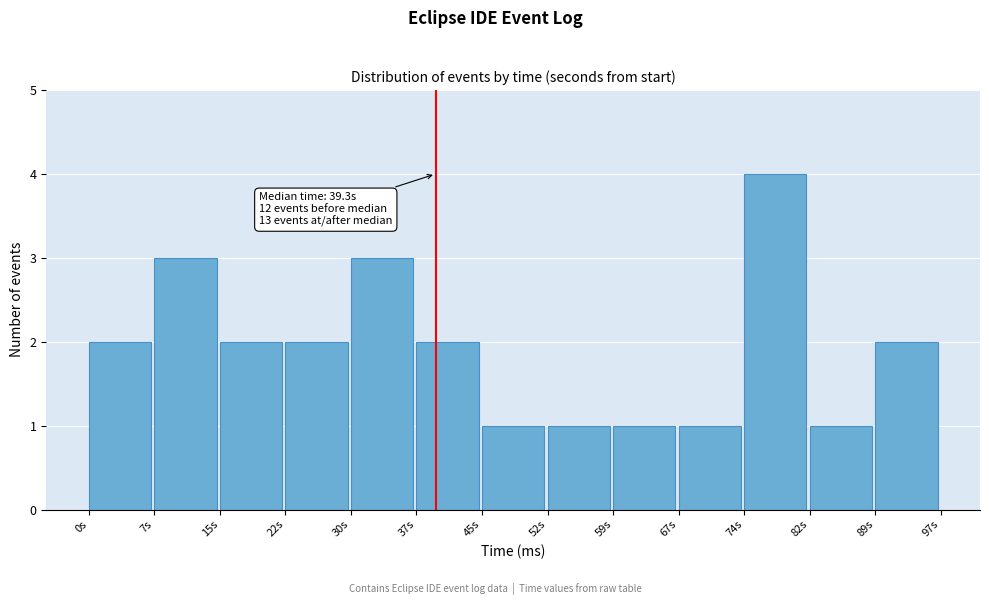

Which range on the x-axis has the tallest bar?

74 to 82